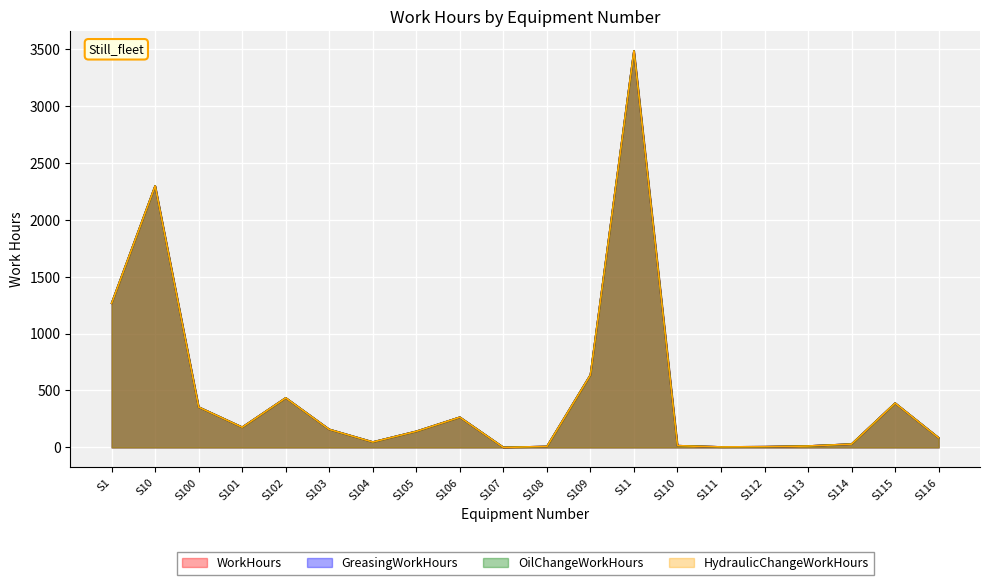

Reading left to right, list all the values displayed in this chart.

WorkHours: S1=1267	S10=2298	S100=354	S101=177	S102=435	S103=158	S104=47	S105=141	S106=265	S107=0	S108=8	S109=637	S11=3485	S110=15	S111=4	S112=6	S113=12	S114=29	S115=389	S116=84
GreasingWorkHours: S1=1267	S10=2298	S100=354	S101=177	S102=435	S103=158	S104=47	S105=141	S106=265	S107=0	S108=8	S109=637	S11=3485	S110=15	S111=4	S112=6	S113=12	S114=29	S115=389	S116=84
OilChangeWorkHours: S1=1267	S10=2298	S100=354	S101=177	S102=435	S103=158	S104=47	S105=141	S106=265	S107=0	S108=8	S109=637	S11=3485	S110=15	S111=4	S112=6	S113=12	S114=29	S115=389	S116=84
HydraulicChangeWorkHours: S1=1267	S10=2298	S100=354	S101=177	S102=435	S103=158	S104=47	S105=141	S106=265	S107=0	S108=8	S109=637	S11=3485	S110=15	S111=4	S112=6	S113=12	S114=29	S115=389	S116=84